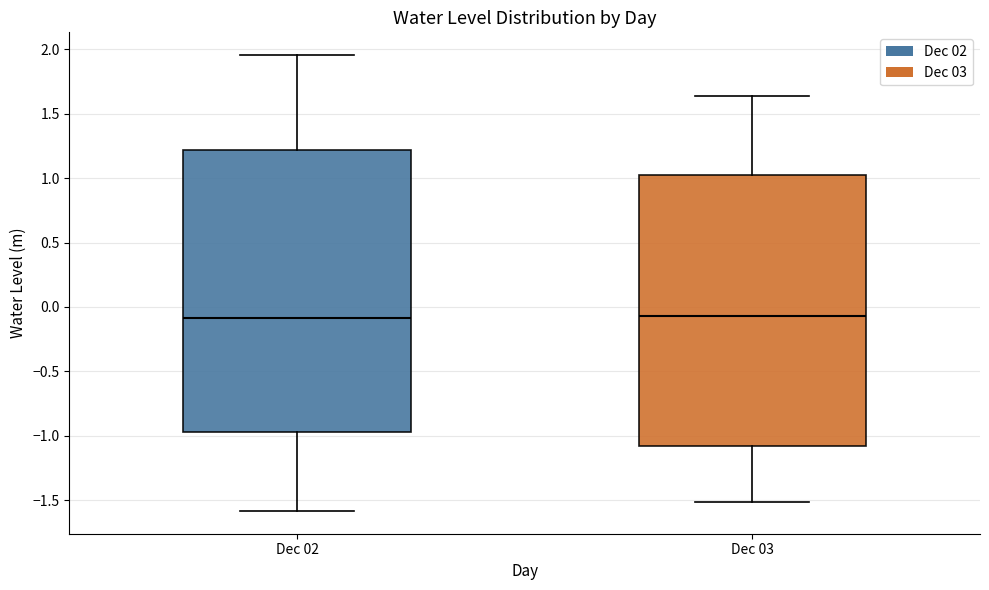

Reading left to right, read every box against the y-axis: the position of its median line, the range the box covers, and the ends of its whiskers. The values are not printed on the chart, so give them approximately, as read against the axis.

Dec 02: median -0.10, box -0.95 to 1.20, whiskers -1.60 to 1.95
Dec 03: median -0.05, box -1.10 to 1.00, whiskers -1.50 to 1.65